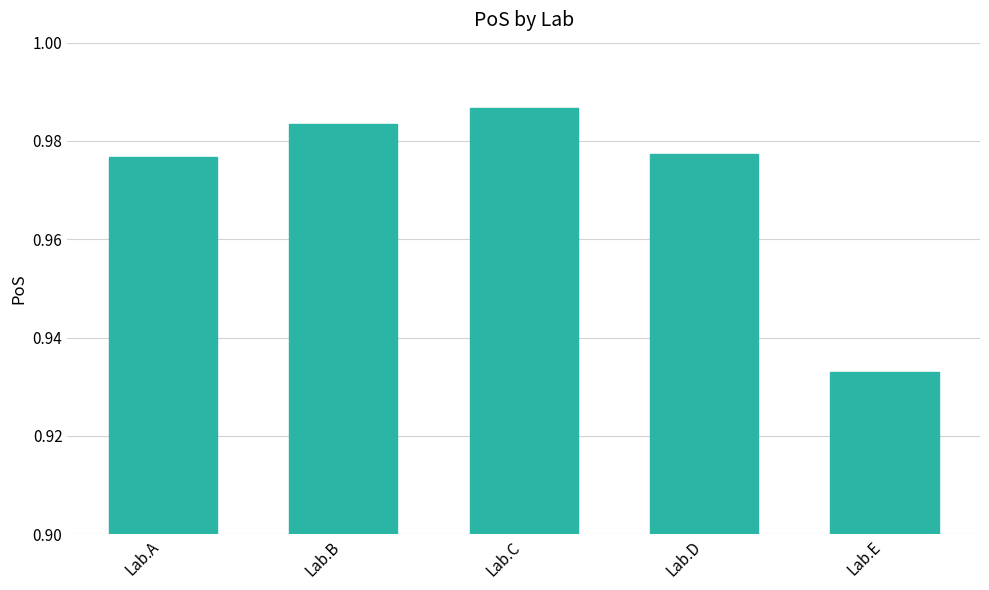

Count the values in the range 0 to 1.

5